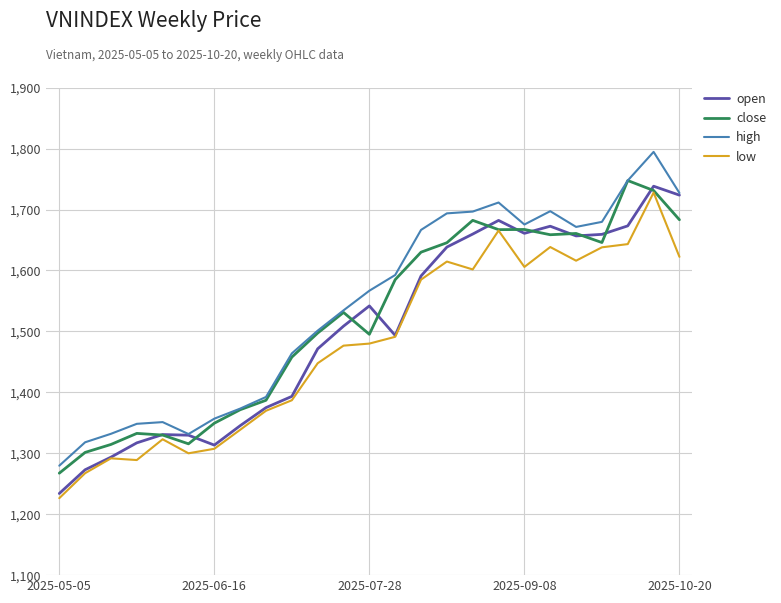

Which series has the largest range (max minus min)?

high